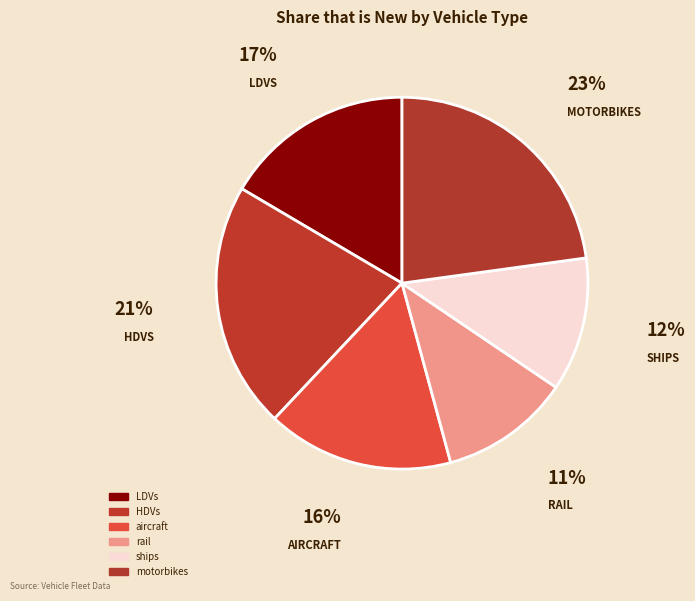

Which category has the smallest portion of the pie?

rail